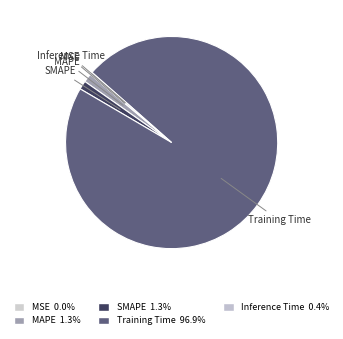

What is the majority slice?

Training Time